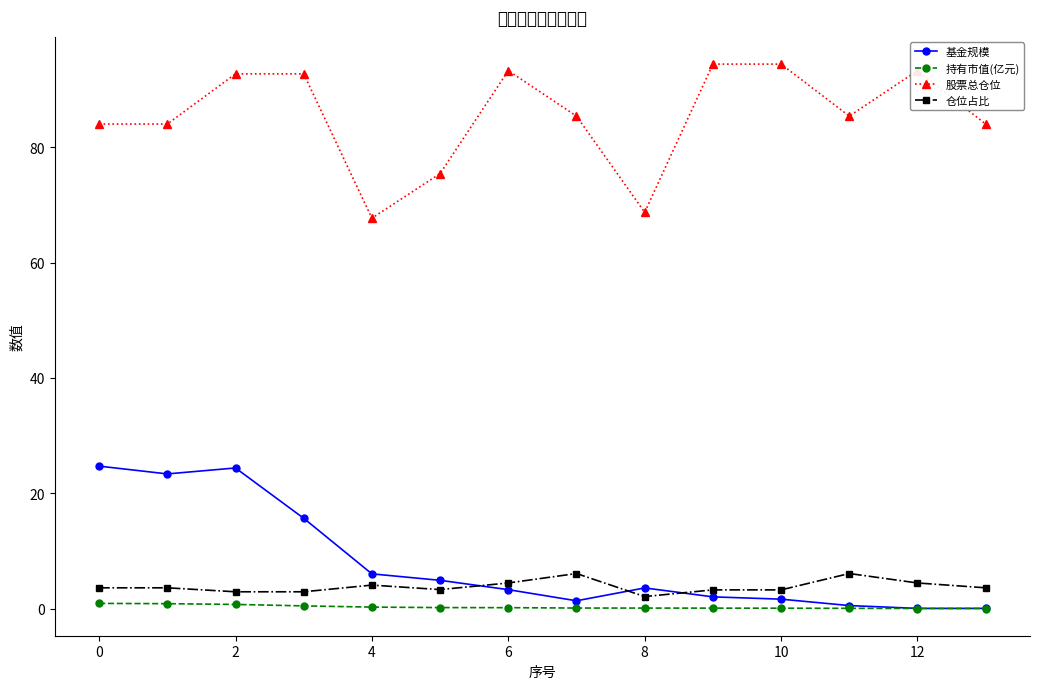

How many categories are shown in the chart?

14